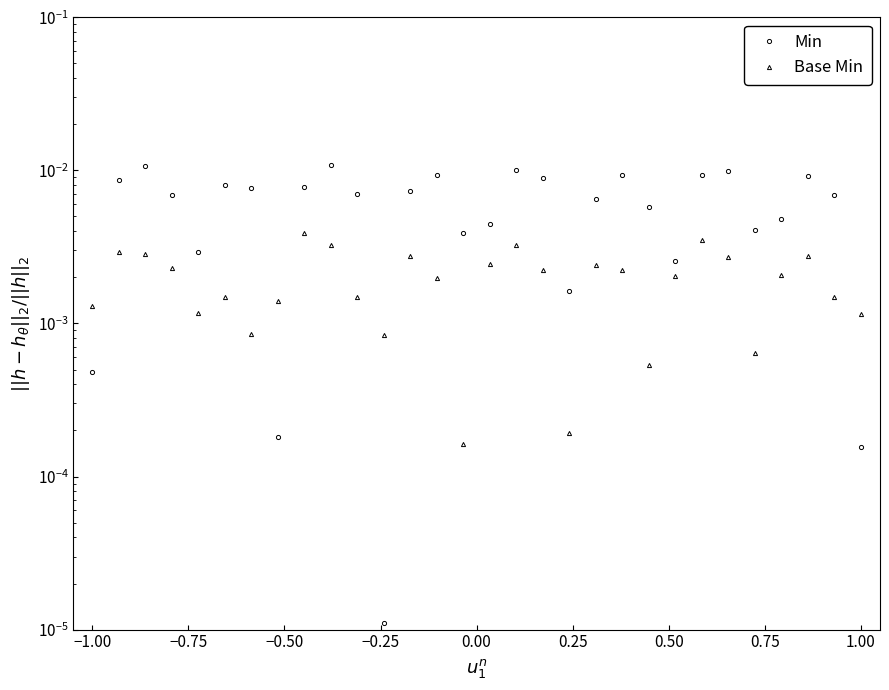

True or false: Base Min and Min intersect in this chart.

True